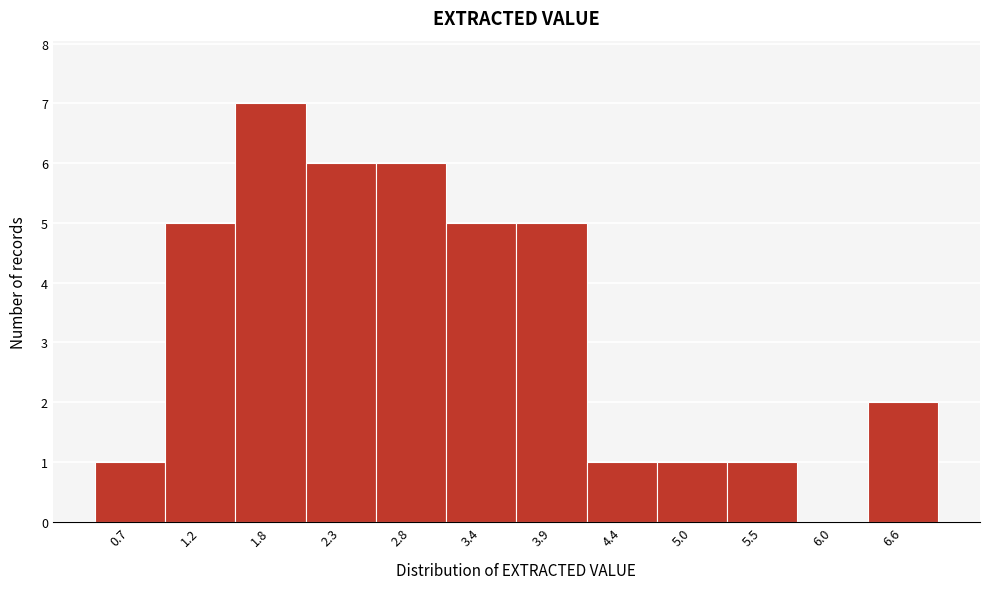

Reading left to right, extract all data points from this chart.

0.7=1	1.2=5	1.8=7	2.3=6	2.8=6	3.4=5	3.9=5	4.4=1	5.0=1	5.5=1	6.0=0	6.6=2